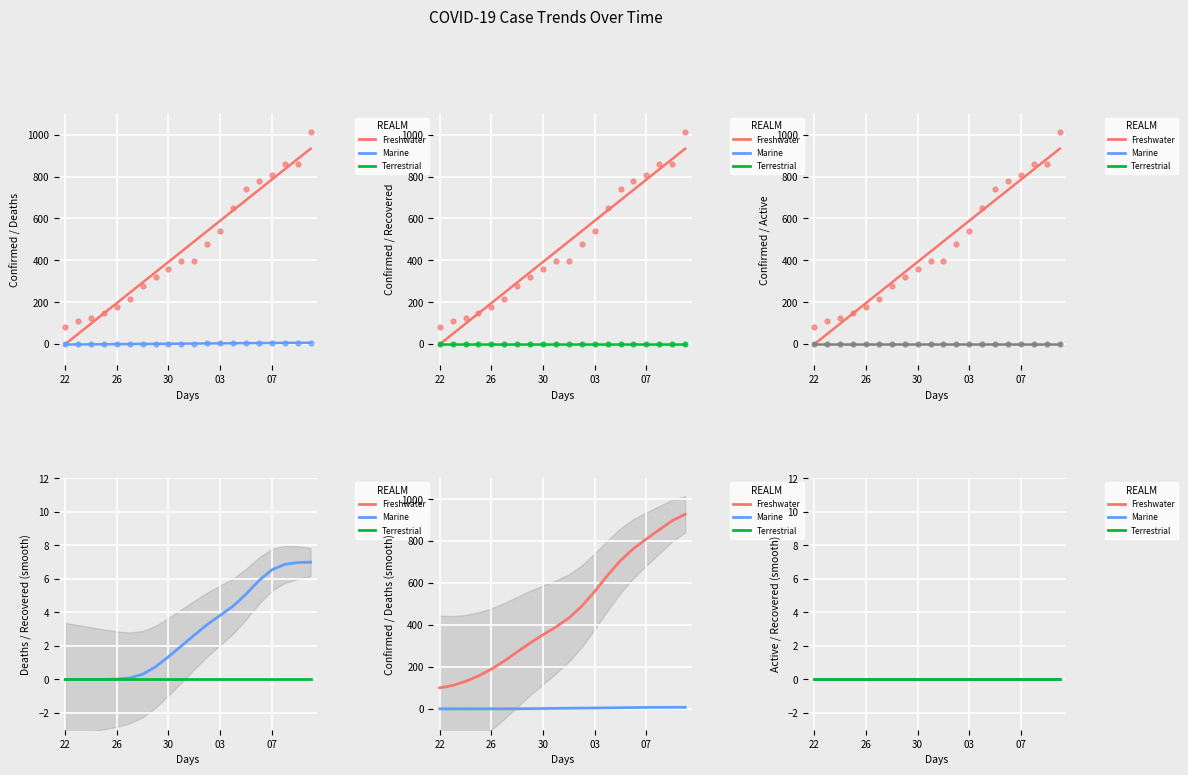

Is the value of Active at 14 greater than the value of Recovered at 13?

No